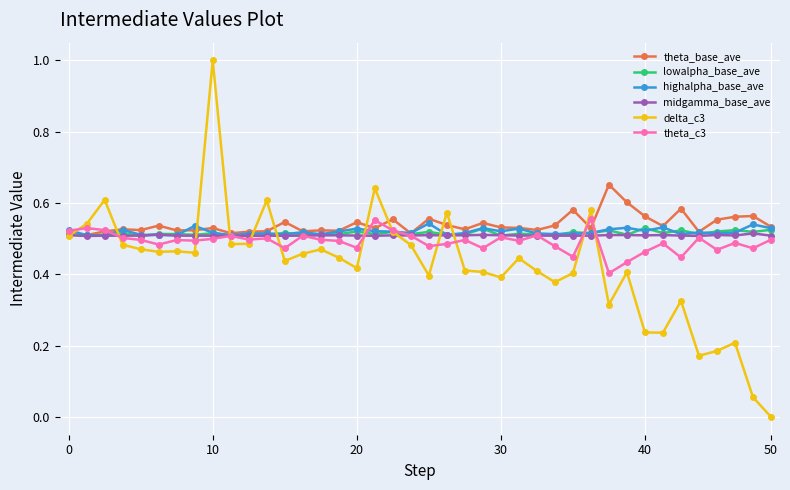

How many data points does each series have?

40